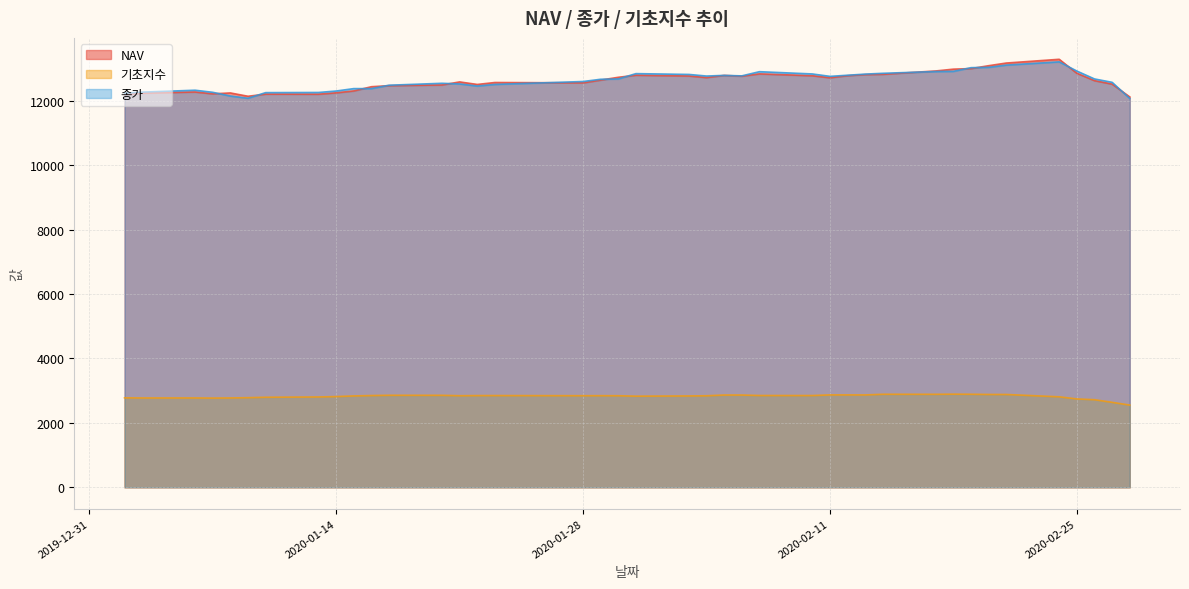

How many data points in NAV are less than 12639?

20